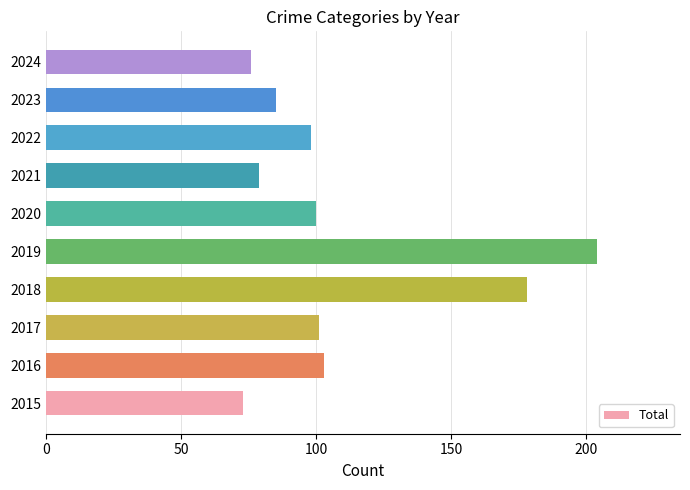

What is the maximum value shown in the chart?

204